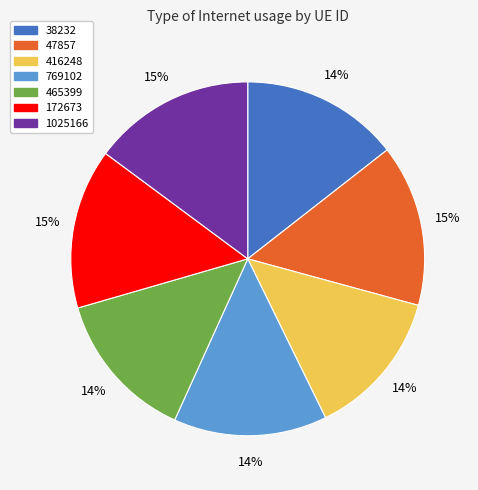

Which has a higher value, 465399 or 172673?

172673